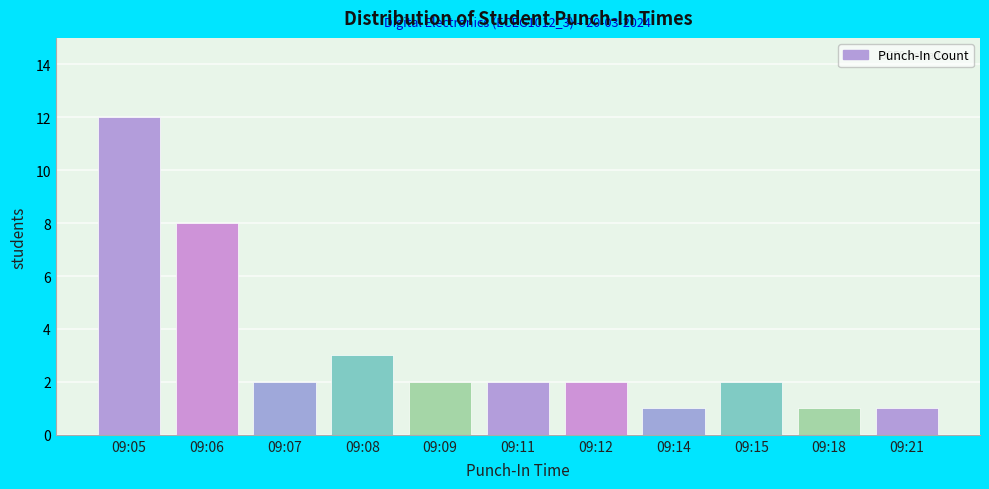

Reading left to right, transcribe all the data shown in this chart.

09:05=12	09:06=8	09:07=2	09:08=3	09:09=2	09:11=2	09:12=2	09:14=1	09:15=2	09:18=1	09:21=1